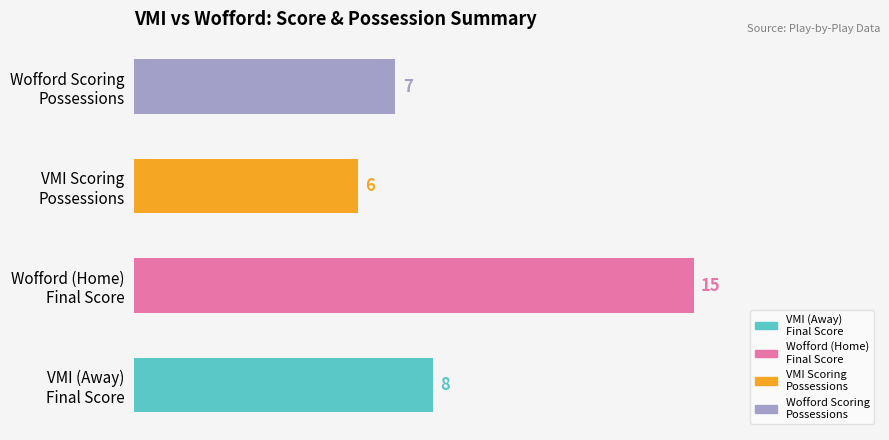

What is the difference between the maximum and minimum values?

9